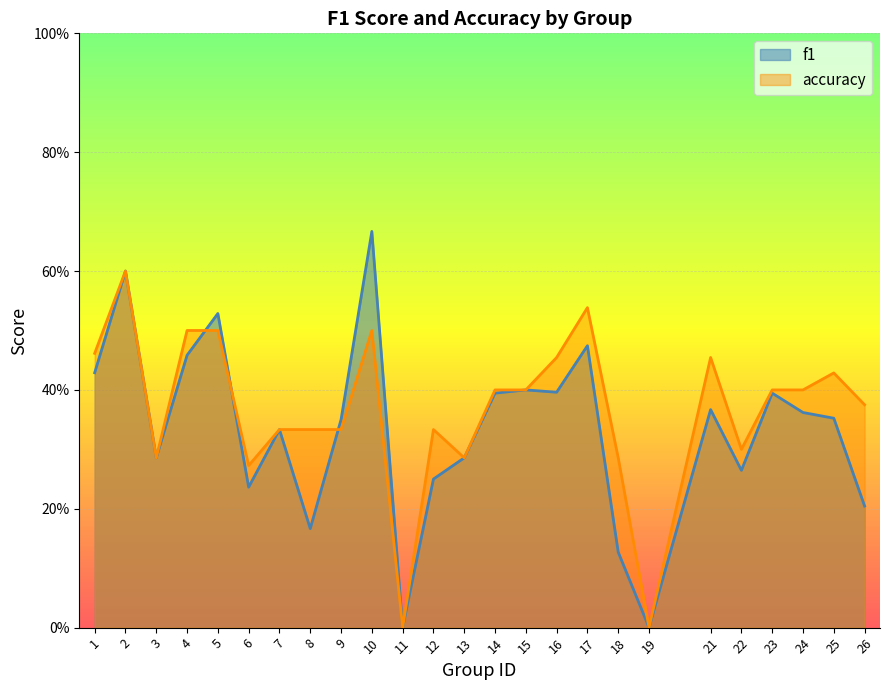

What are all the series names shown in the legend?

f1, accuracy